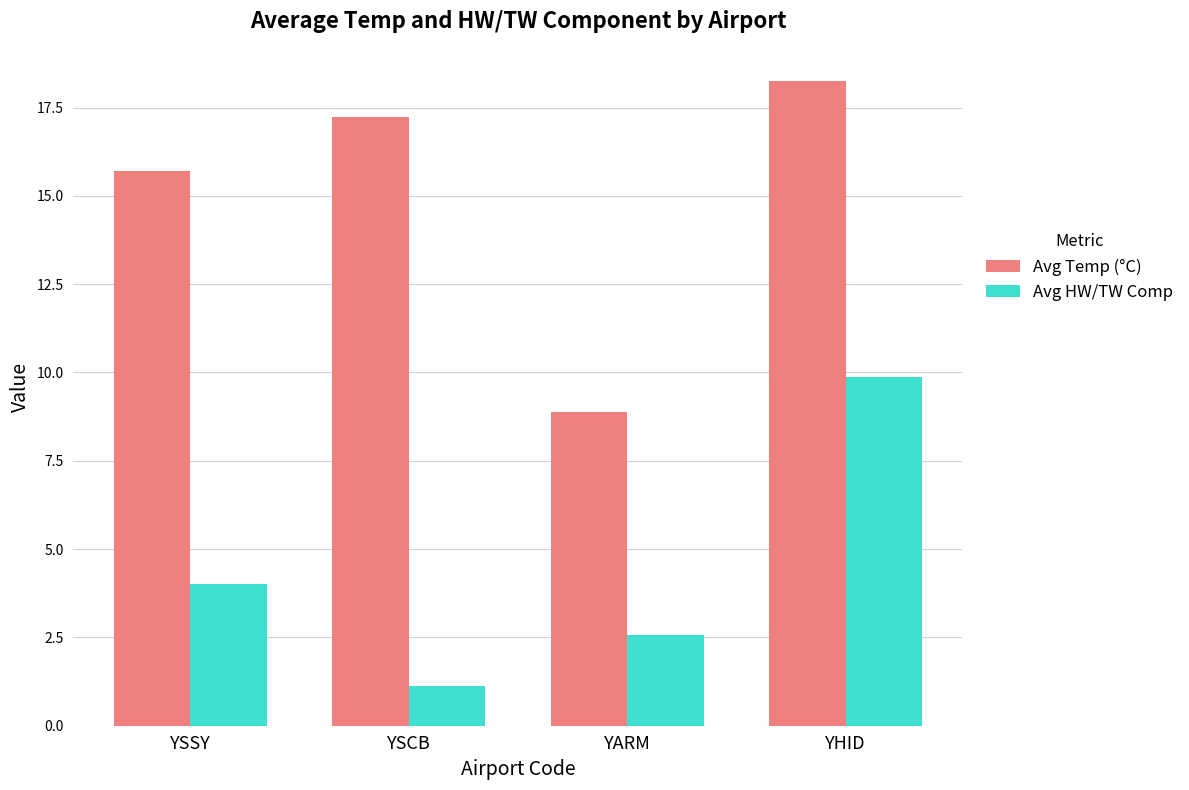

How many groups of bars are there?

4